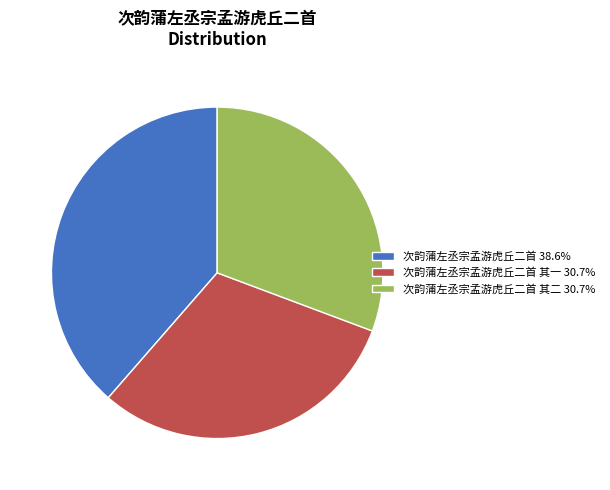

Is there a majority slice in this chart?

No